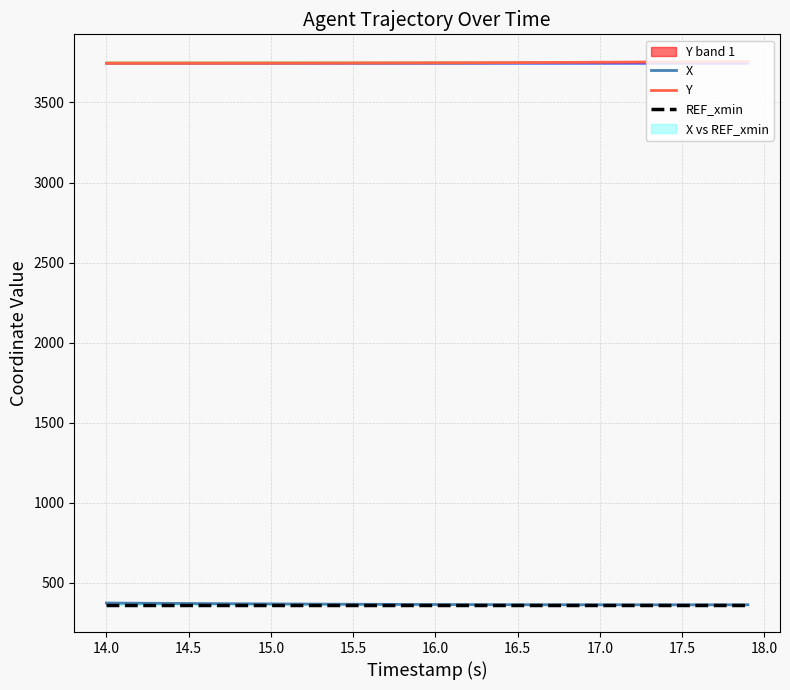

What is the maximum value for Y?

3755.5